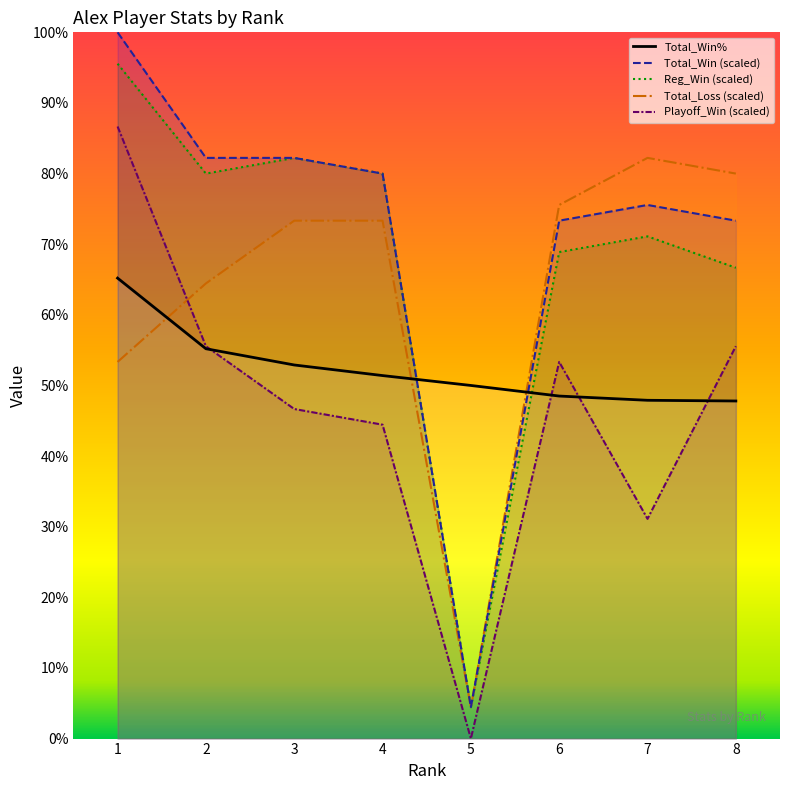

True or false: Total_Win (scaled) has more than 0 points higher than both neighbors.

True